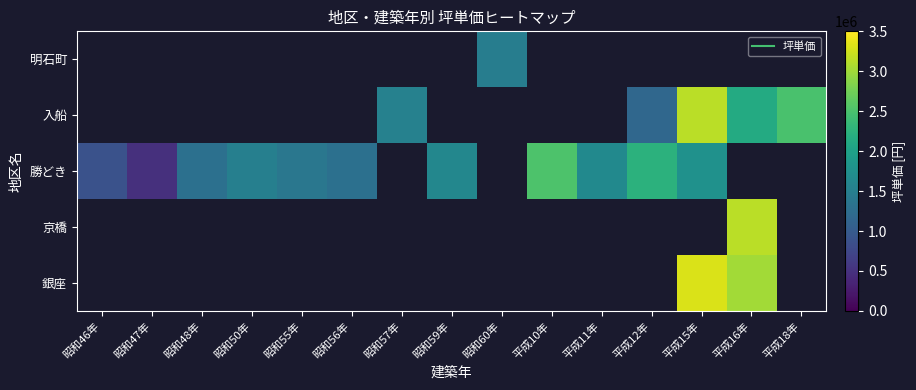

What is the maximum value shown in the chart?

3299999.5